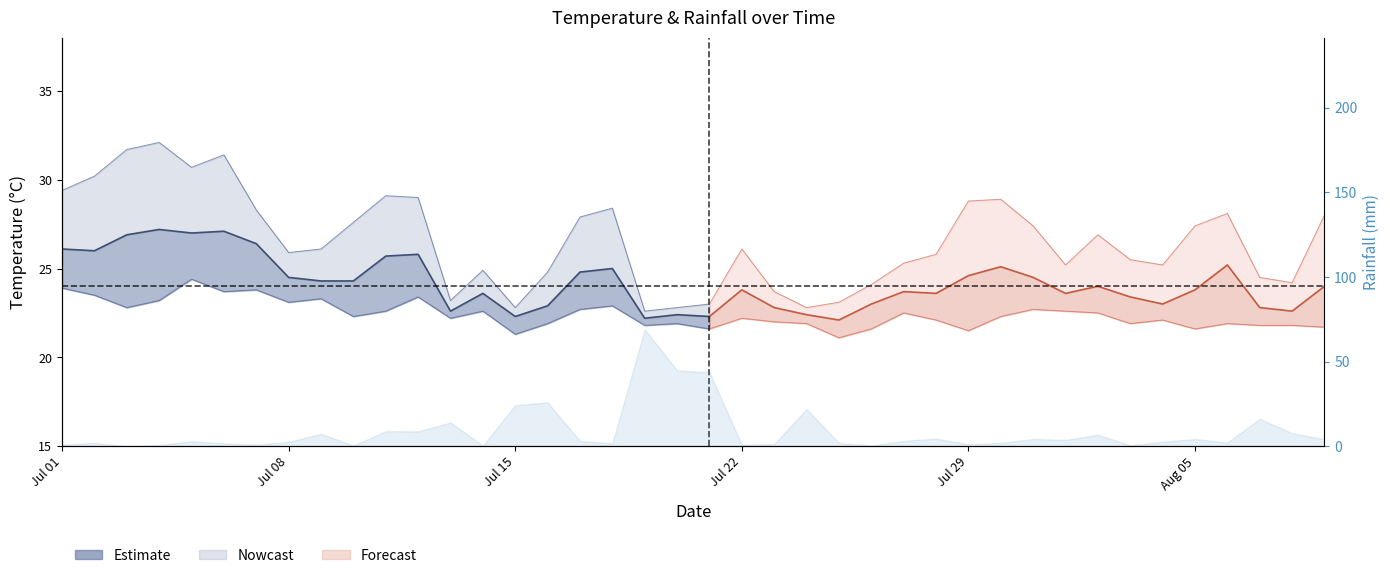

What is the greatest value displayed?

27.2